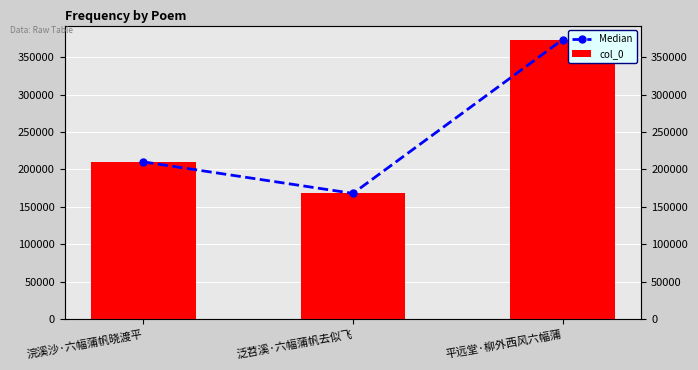

How many categories are shown in the chart?

3